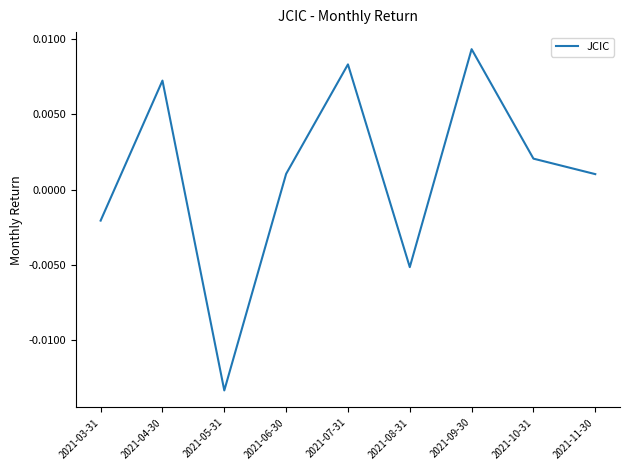

Which label corresponds to the largest value in the chart?

2021-09-30